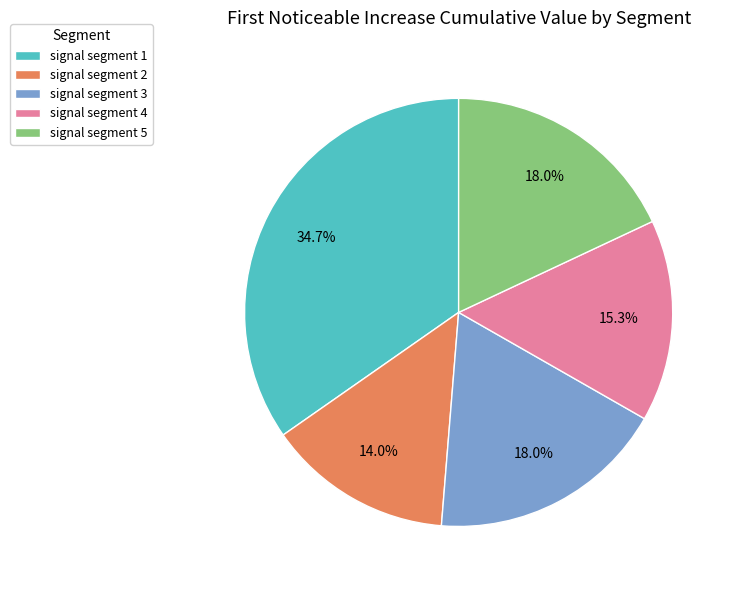

Which slice is the largest?

signal segment 1